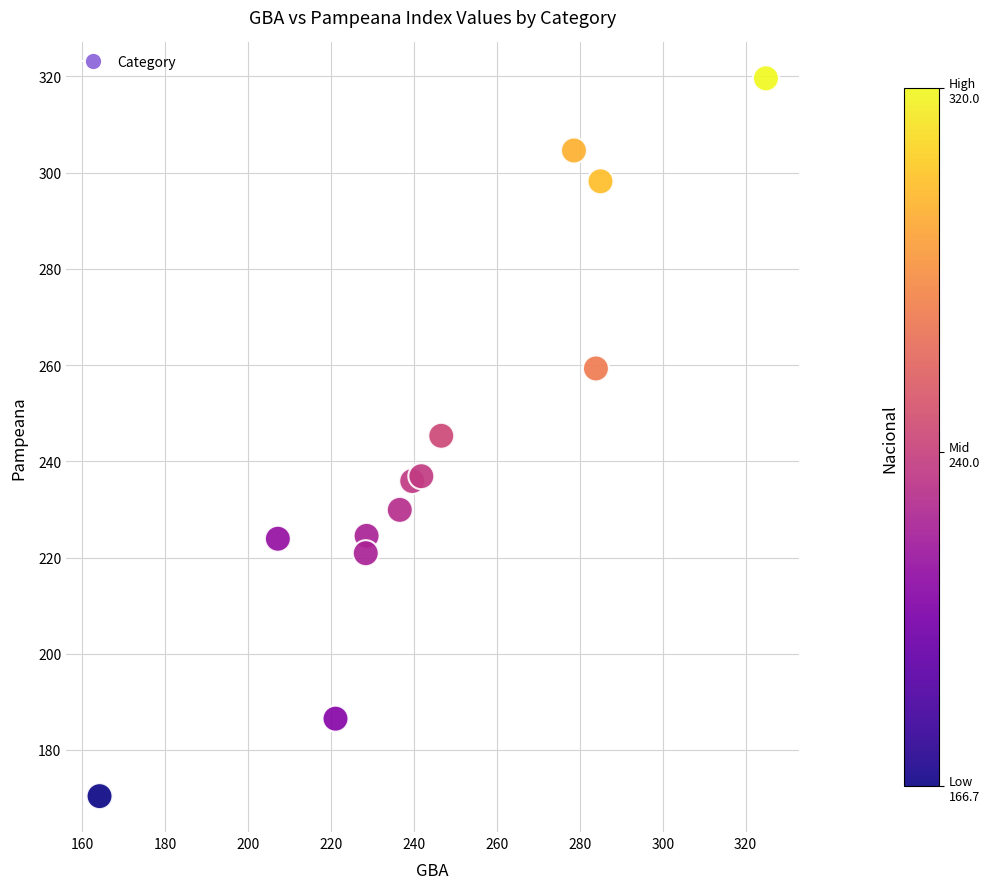

What is the range of Y values (max minus min)?

149.2